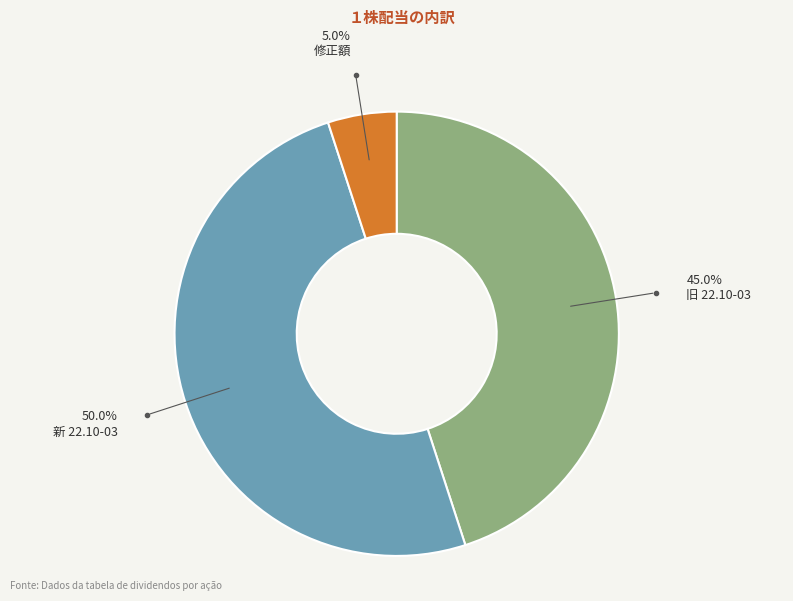

Count the number of slices in the pie.

3